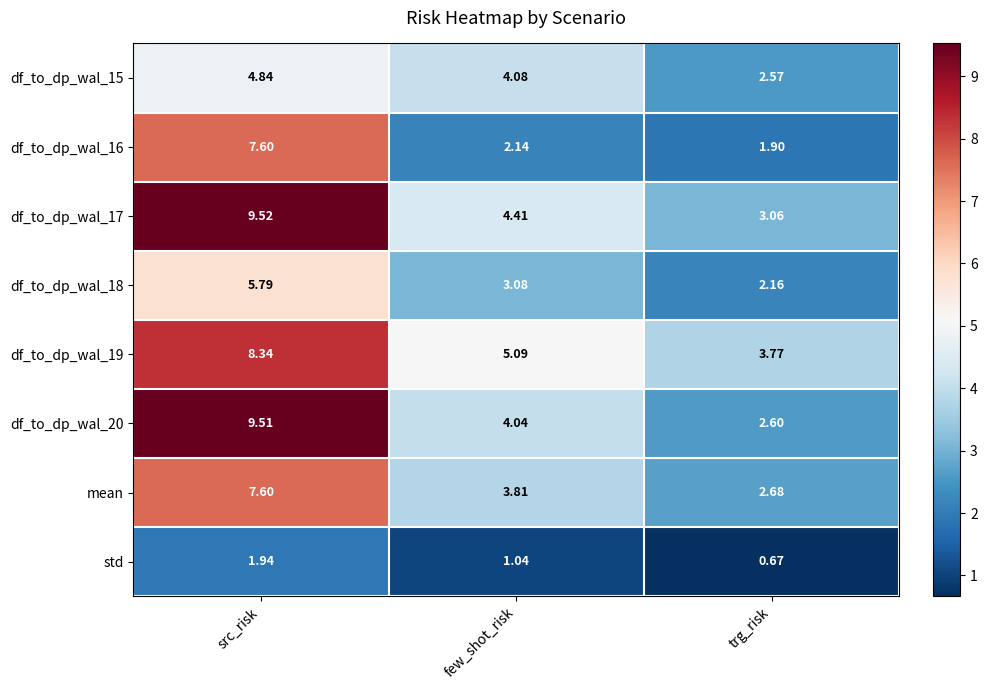

Which series has the largest range (max minus min)?

df_to_dp_wal_20